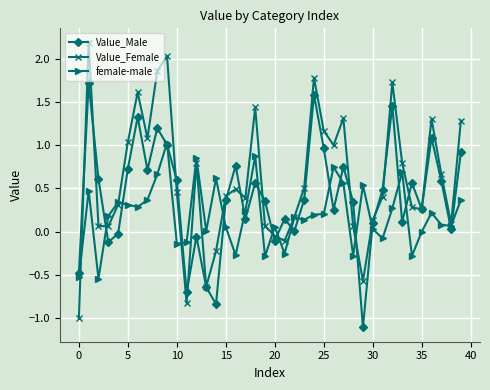

Rank the series by their maximum value, from highest to lowest.

Value_Female, Value_Male, female-male